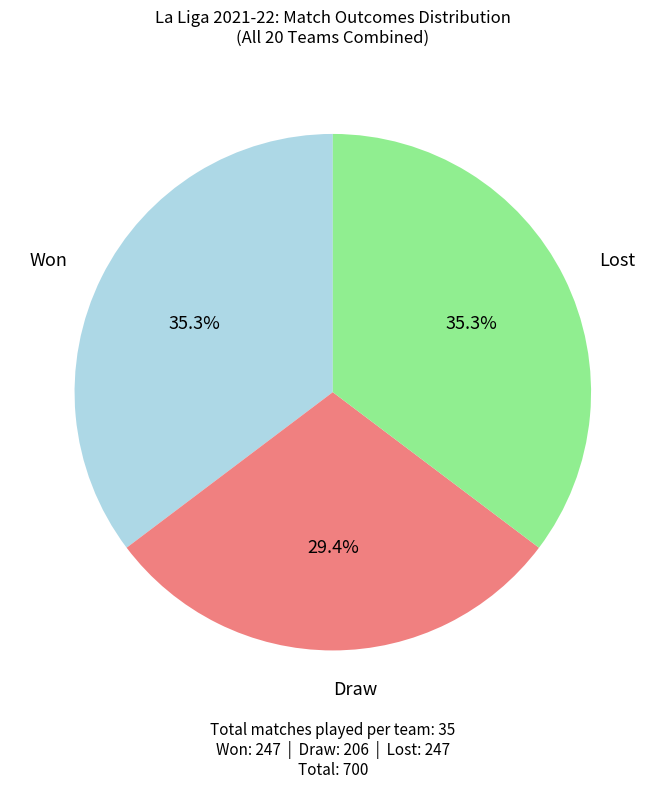

Is there any slice that represents more than half of the pie?

No